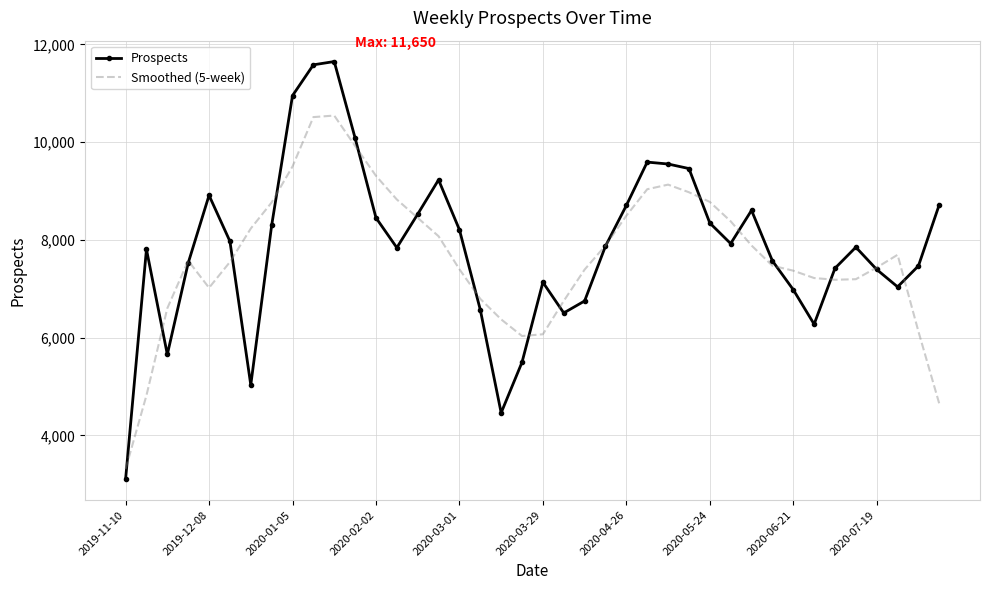

Which series has the widest spread of values?

Prospects